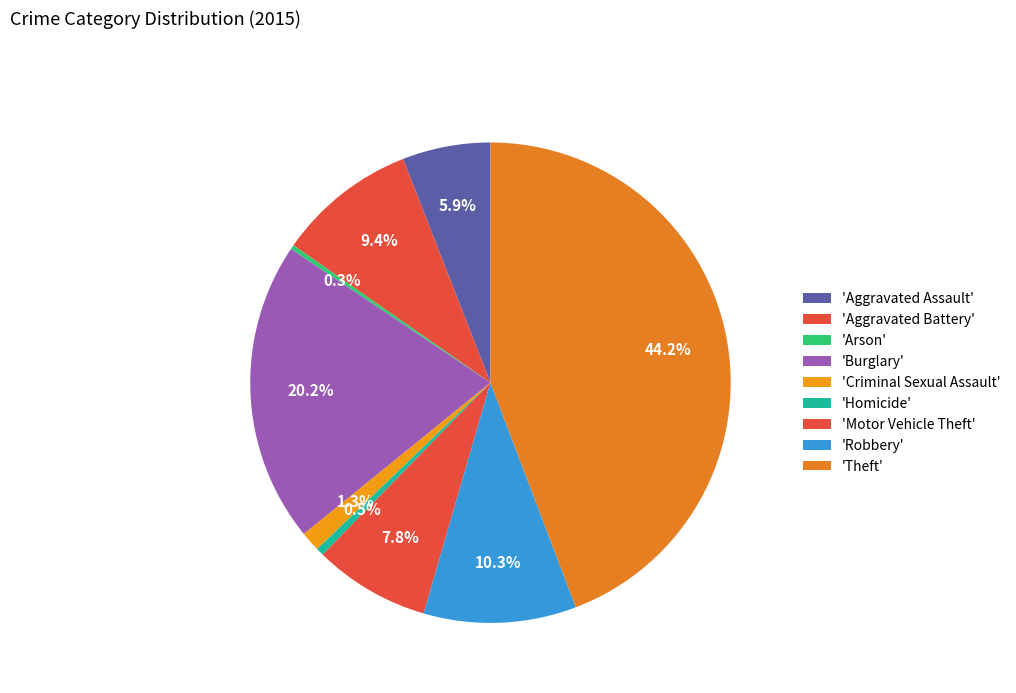

How many slices are in this pie chart?

9